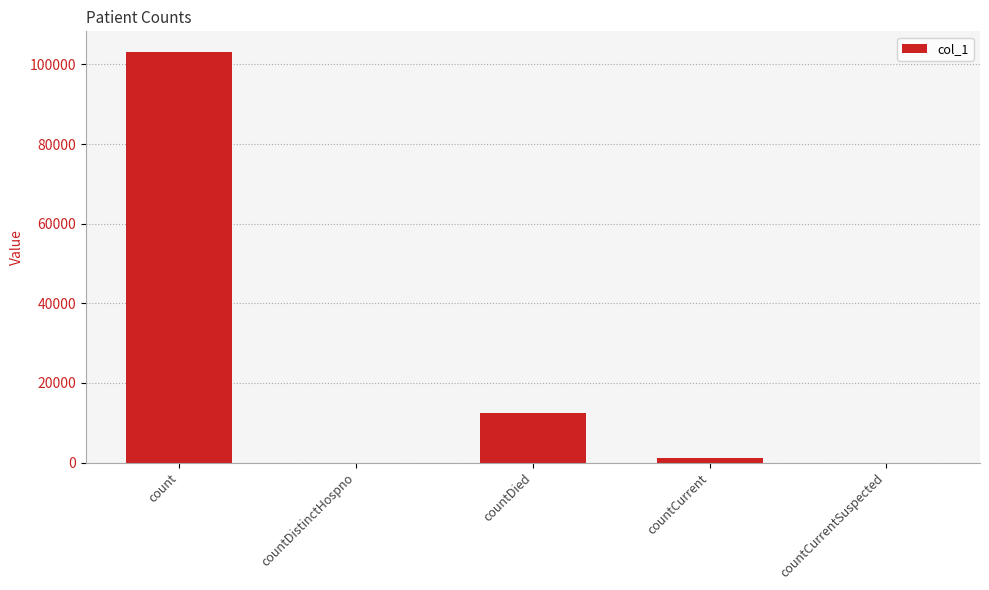

Is it true that the value at count is 103170?

True